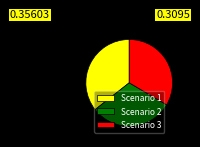

Is it true that Scenario 1 is 36% of the pie?

True